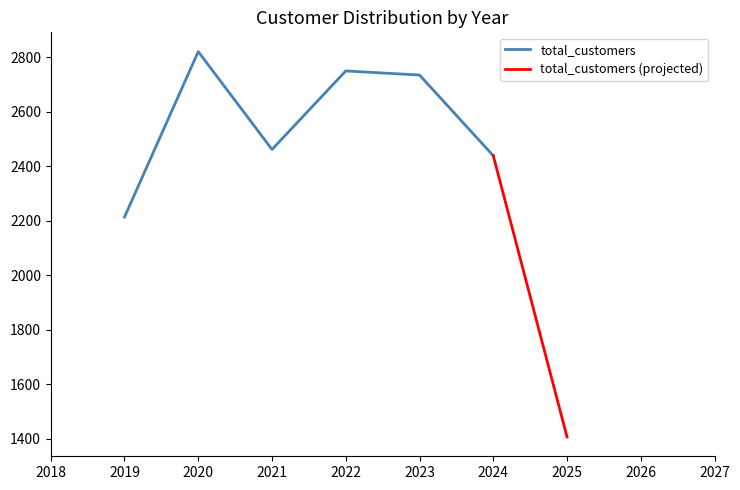

The total_customers series shows 719 at 2021. True or false?

False